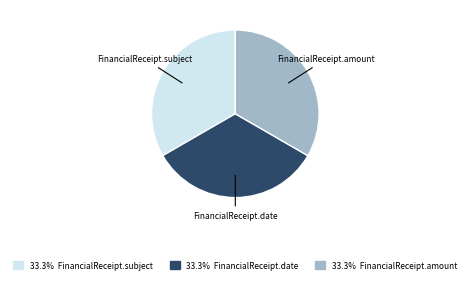

Is there any slice that represents more than half of the pie?

No